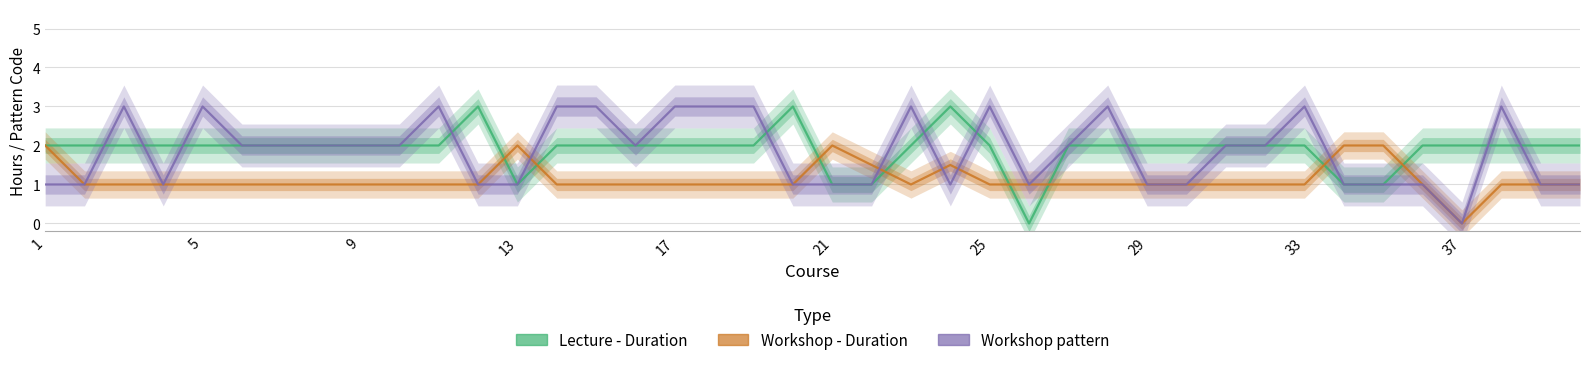

How many lines are shown in the chart?

3